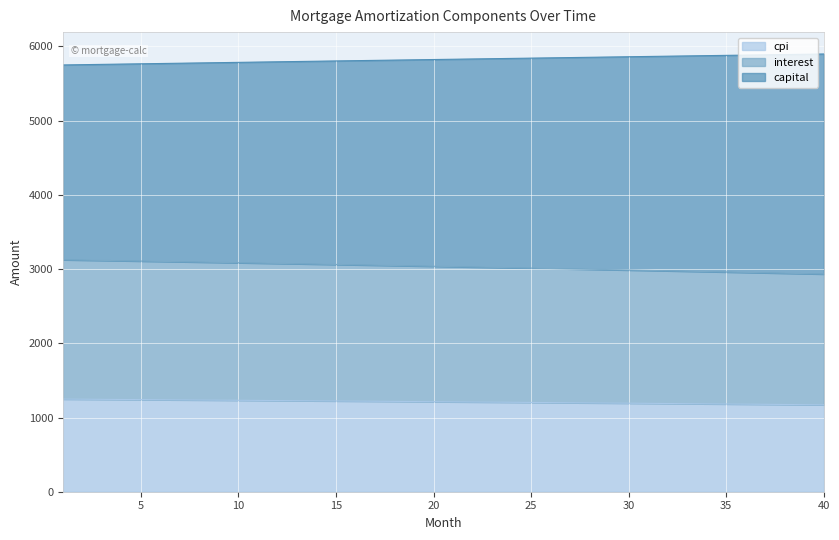

What is the lowest value of the cpi series?

1171.1